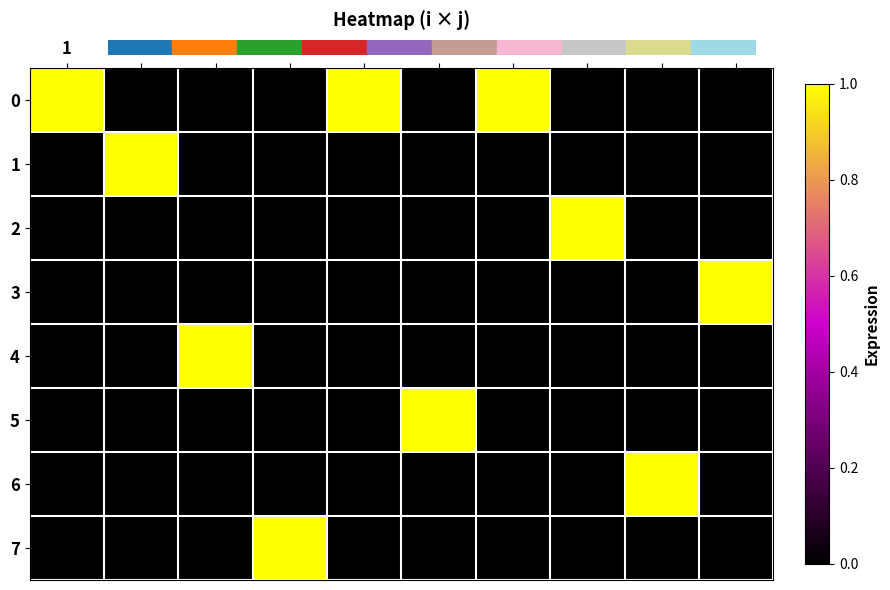

Which has a higher value, 7 or 10?

7